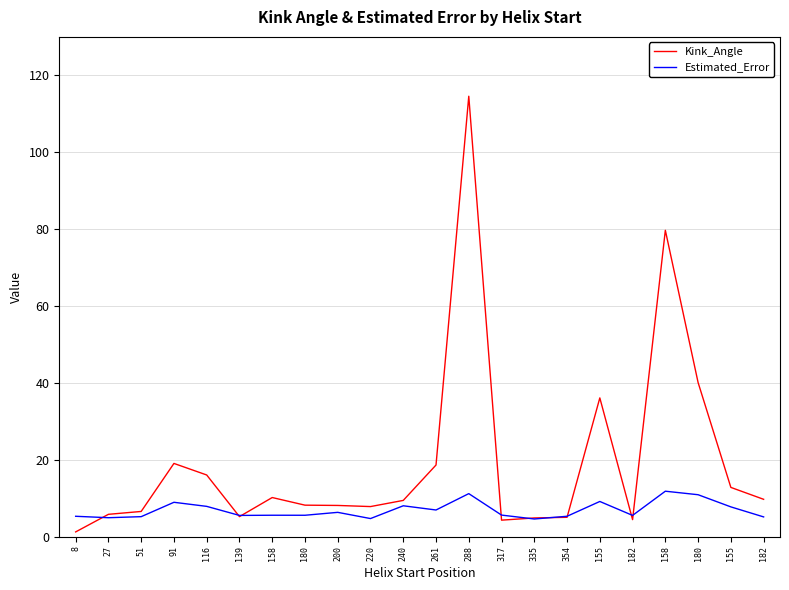

How many lines are shown in the chart?

2